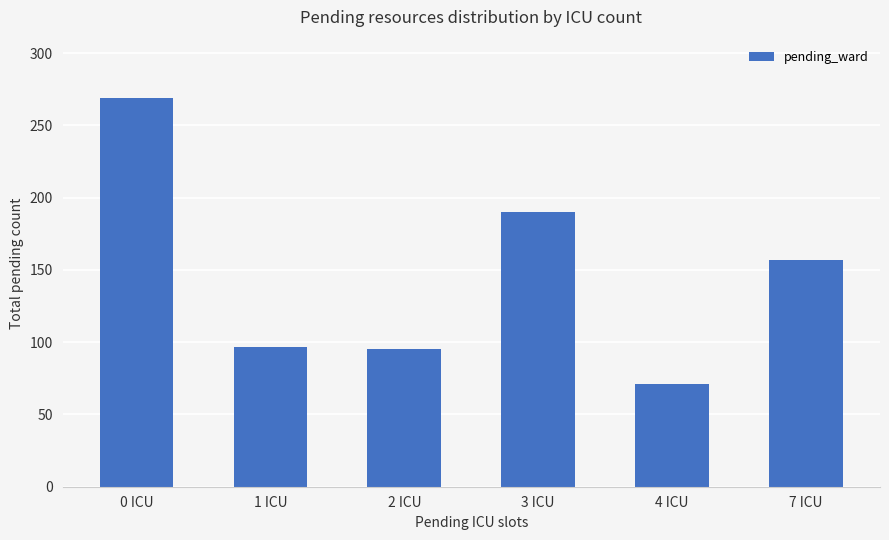

What is the greatest value displayed?

269